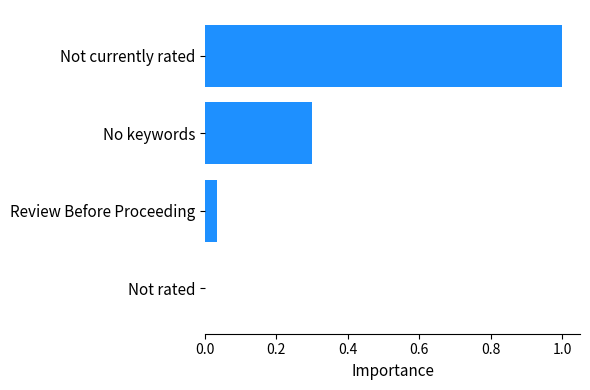

What is the sum of all values?

1.3